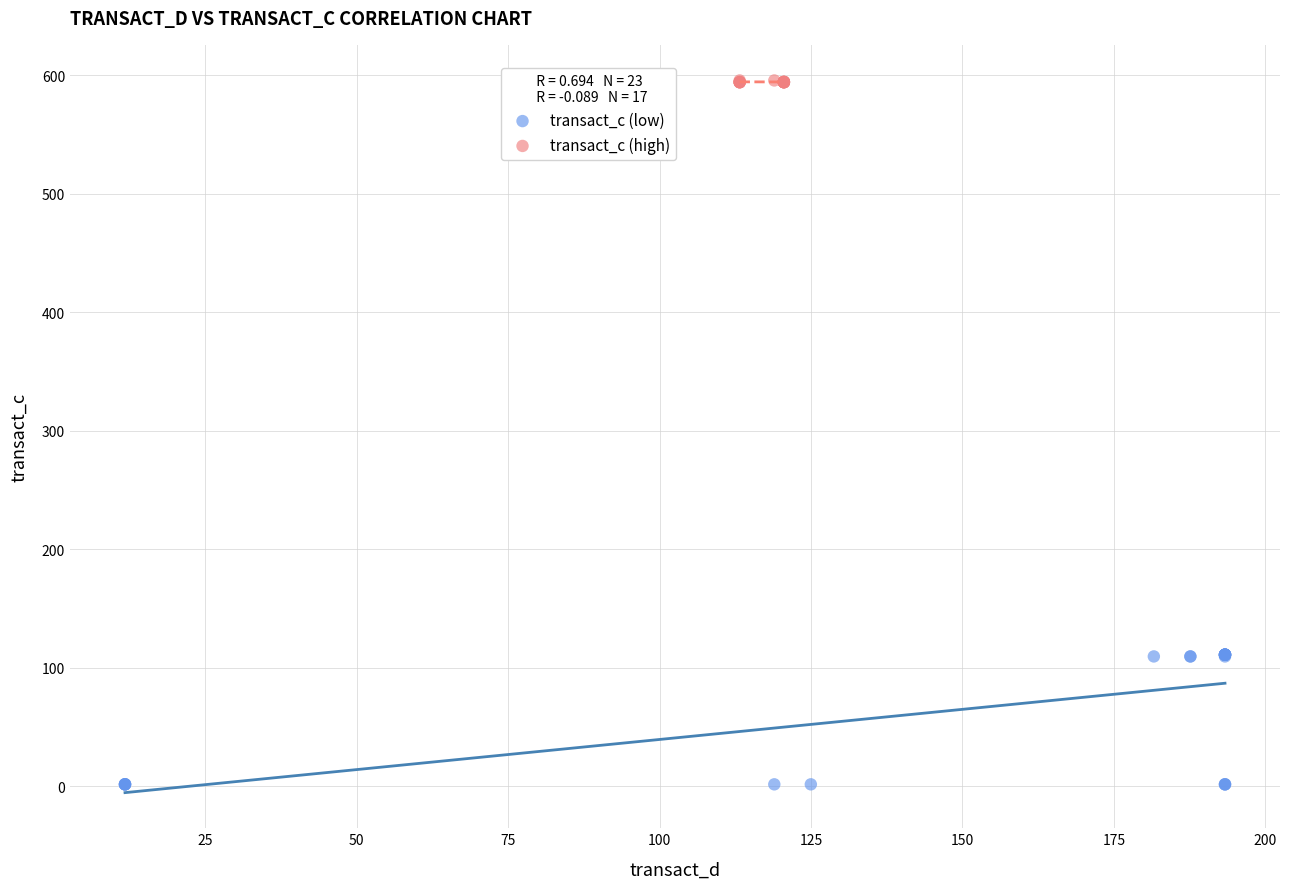

Which series contains the lowest Y value?

transact_c (low)